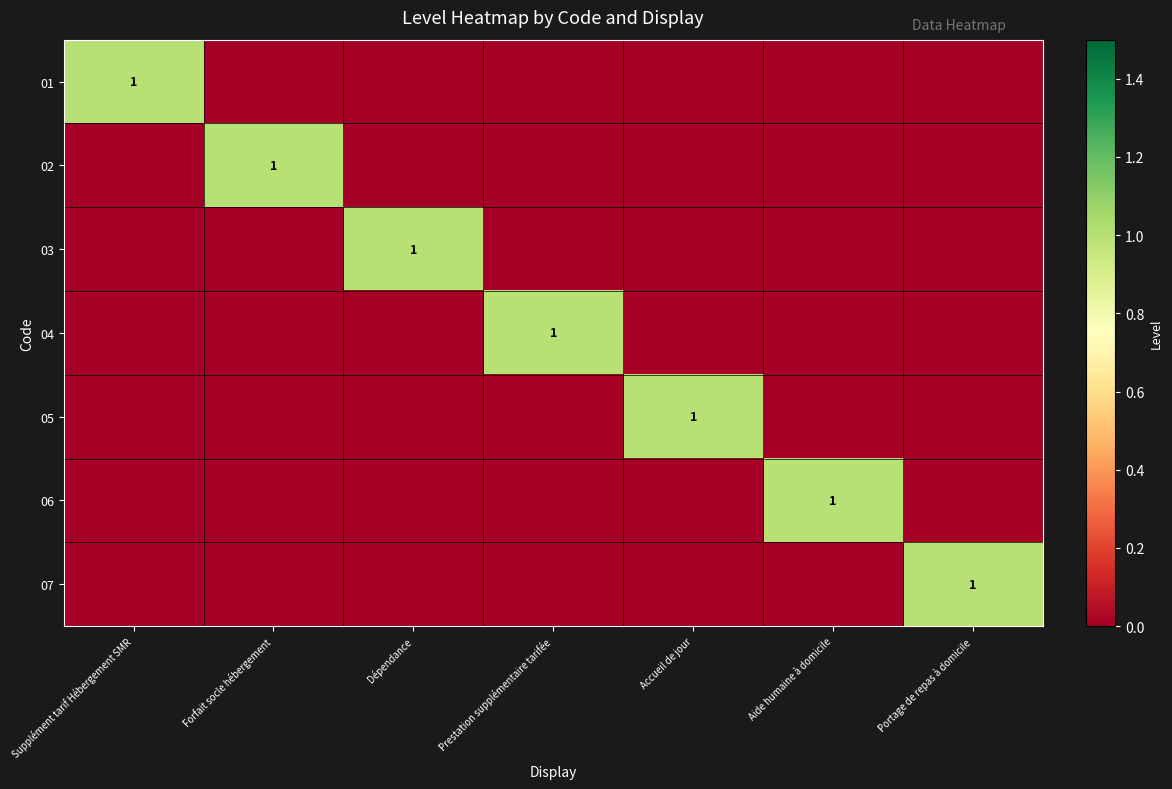

Is it true that 06 equals 0 at Aide humaine à domicile?

False